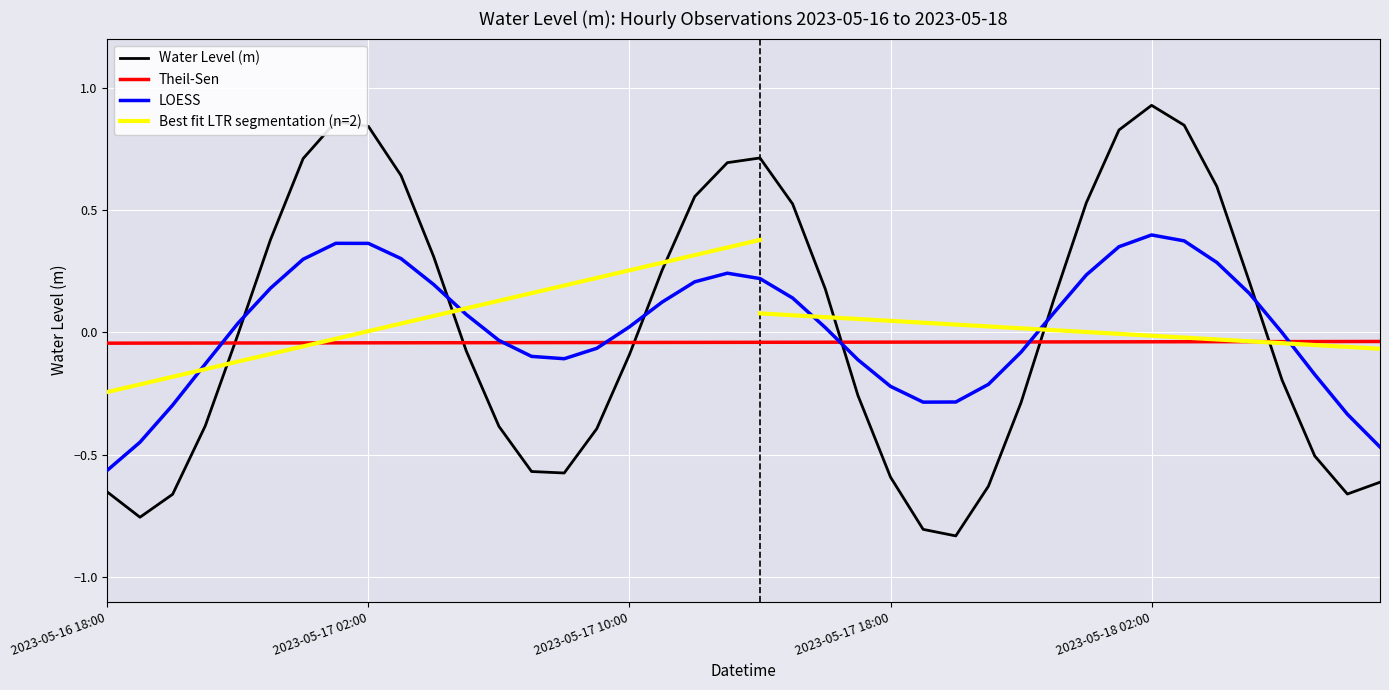

True or false: Theil-Sen and Water Level (m) cross at least once.

True